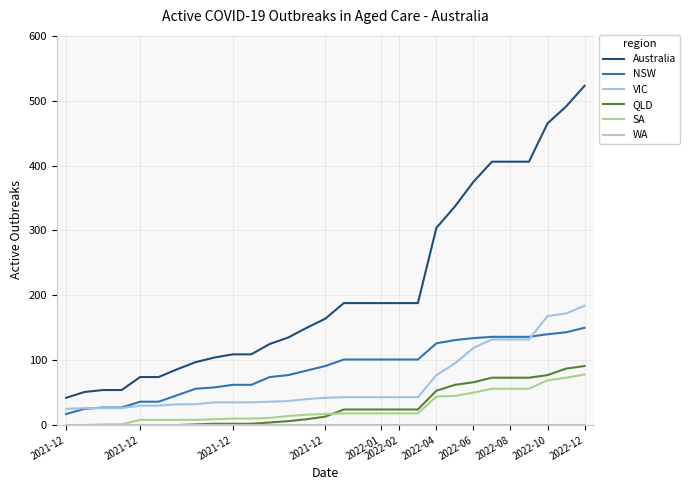

Which series has the widest spread of values?

Australia